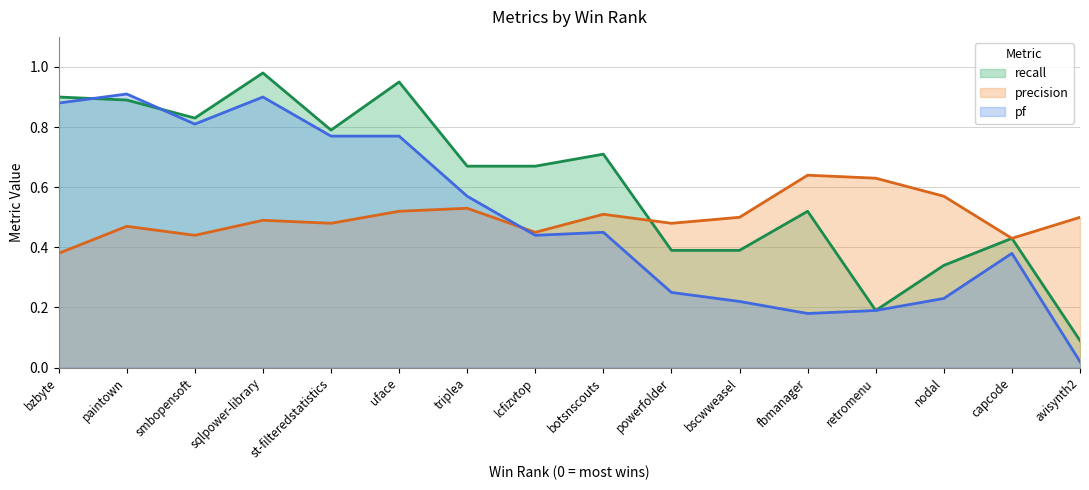

What is the approximate value of precision at sqlpower-library?

0.5